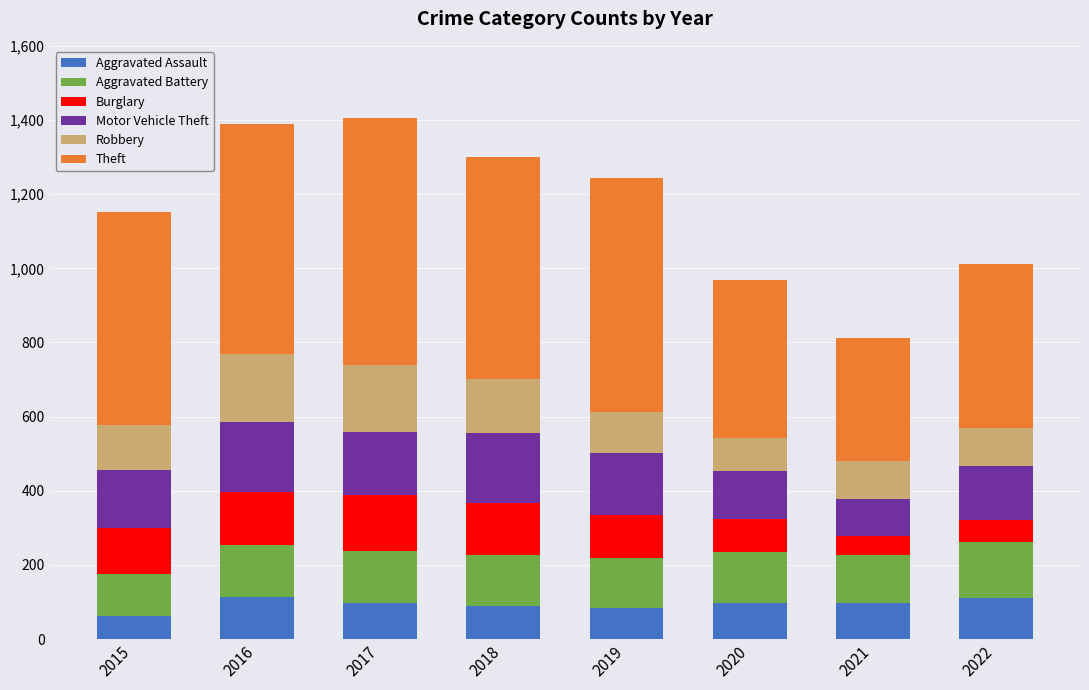

Read the Aggravated Assault value at 2017.

97